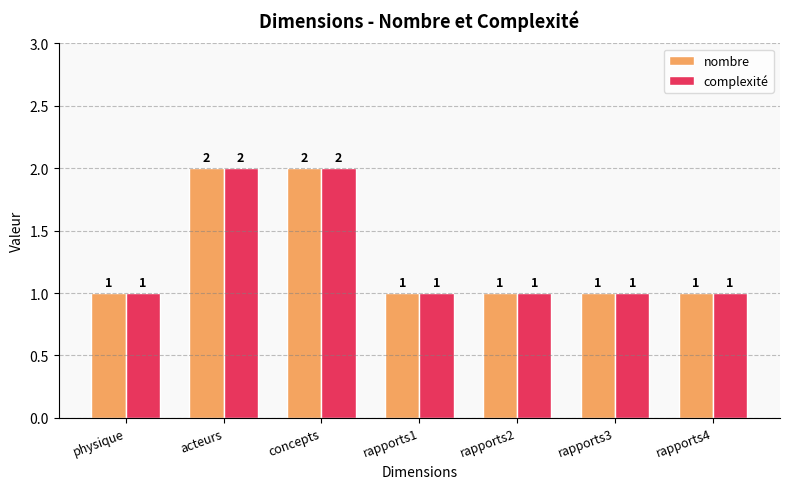

Count the complexité values in the range 1 to 2.

7